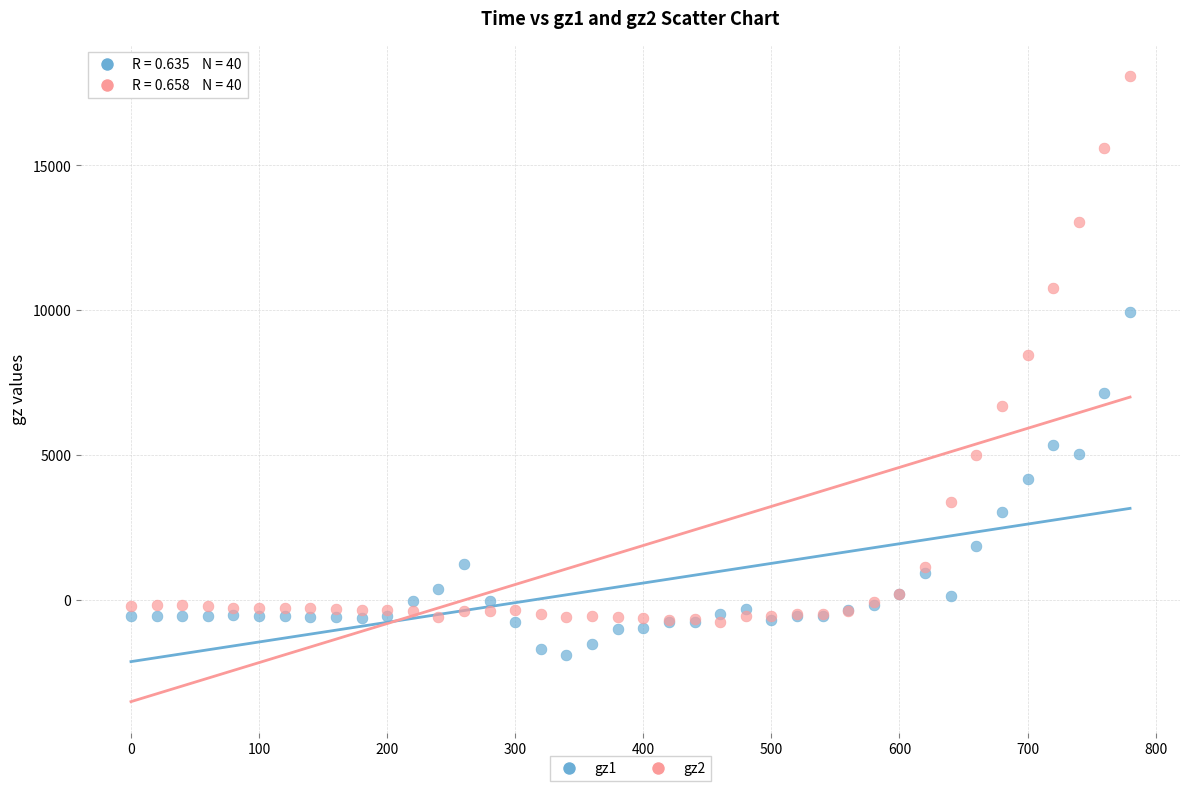

Which series reaches the minimum Y coordinate?

gz1